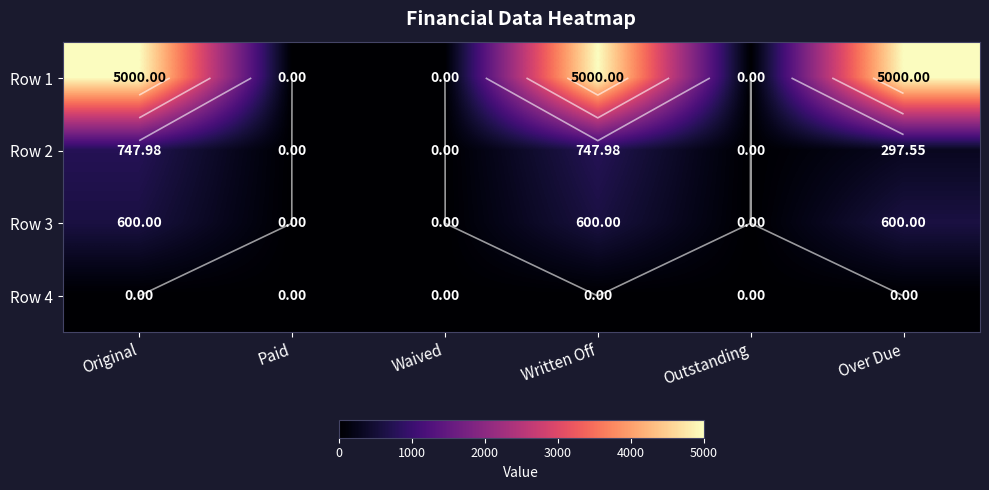

How many values in Row 3 are above zero?

3